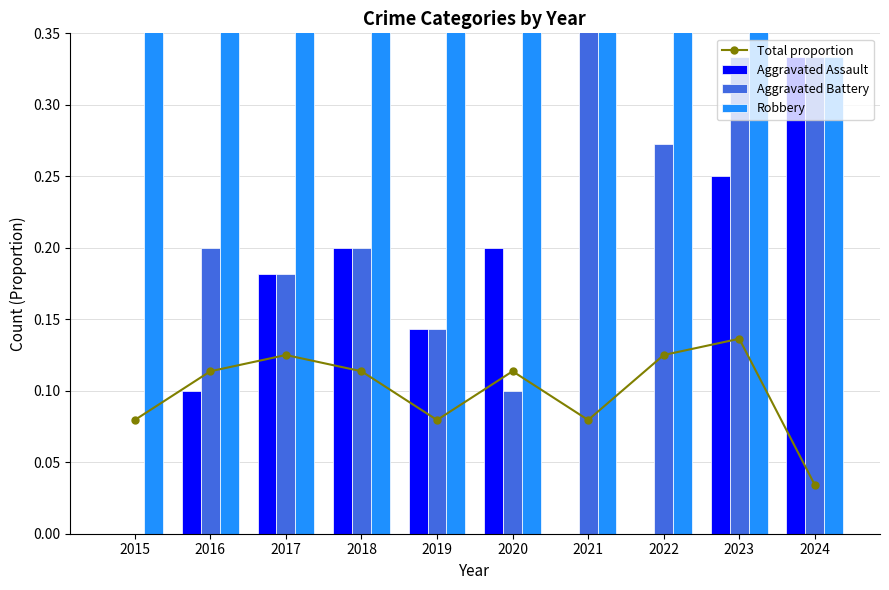

Rank the categories by Total proportion value from highest to lowest.

2023, 2017, 2022, 2016, 2018, 2020, 2015, 2019, 2021, 2024